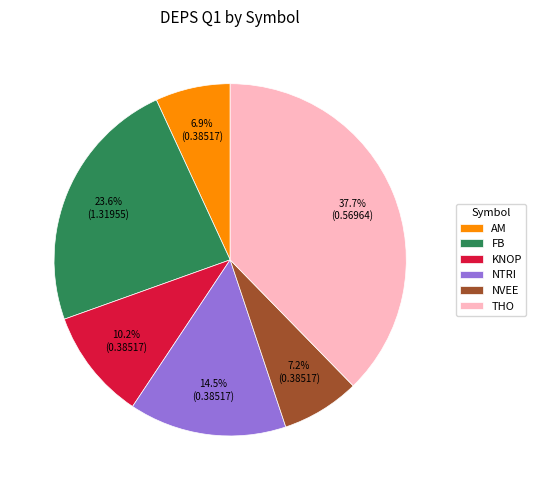

Is there a majority slice in this chart?

No